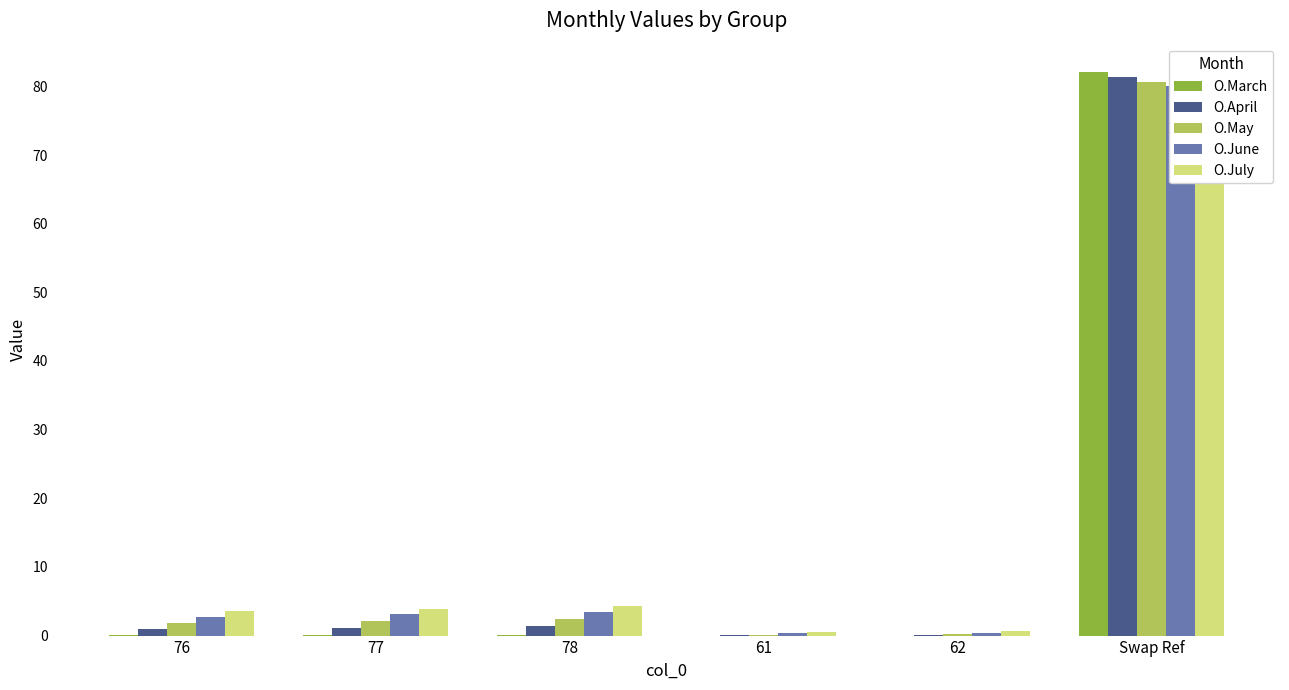

List the series in order of their peak value, highest first.

O.March, O.April, O.May, O.June, O.July